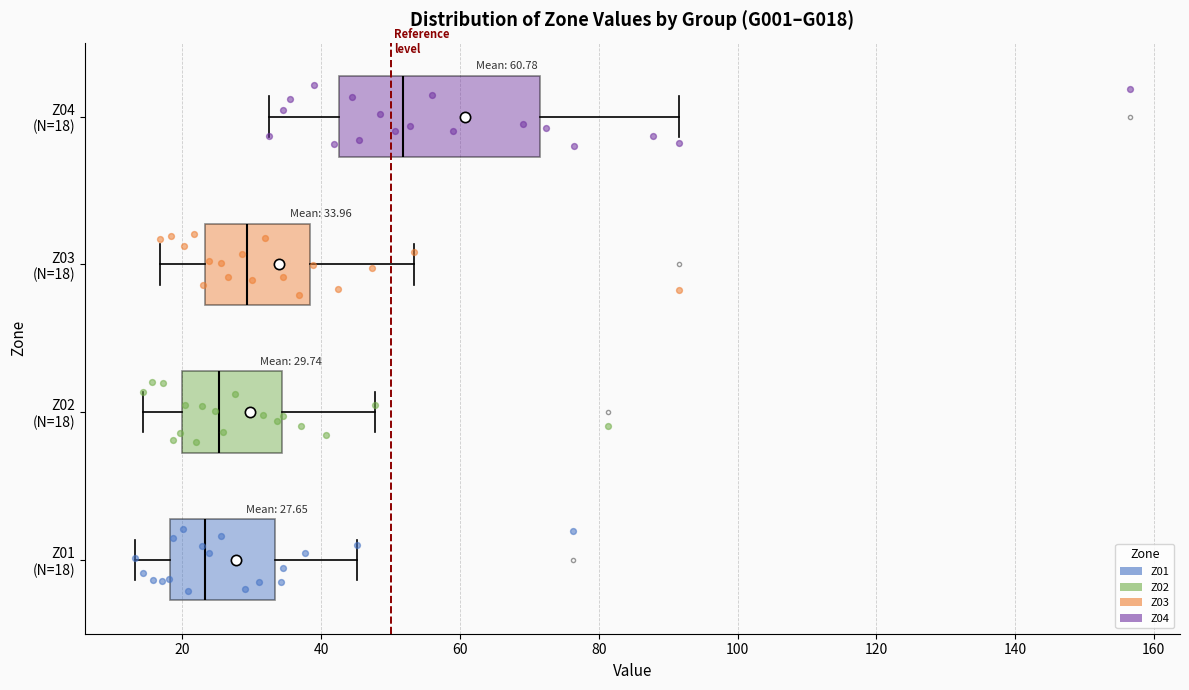

Which box has the furthest to the left median line?

Z01 (N=18)